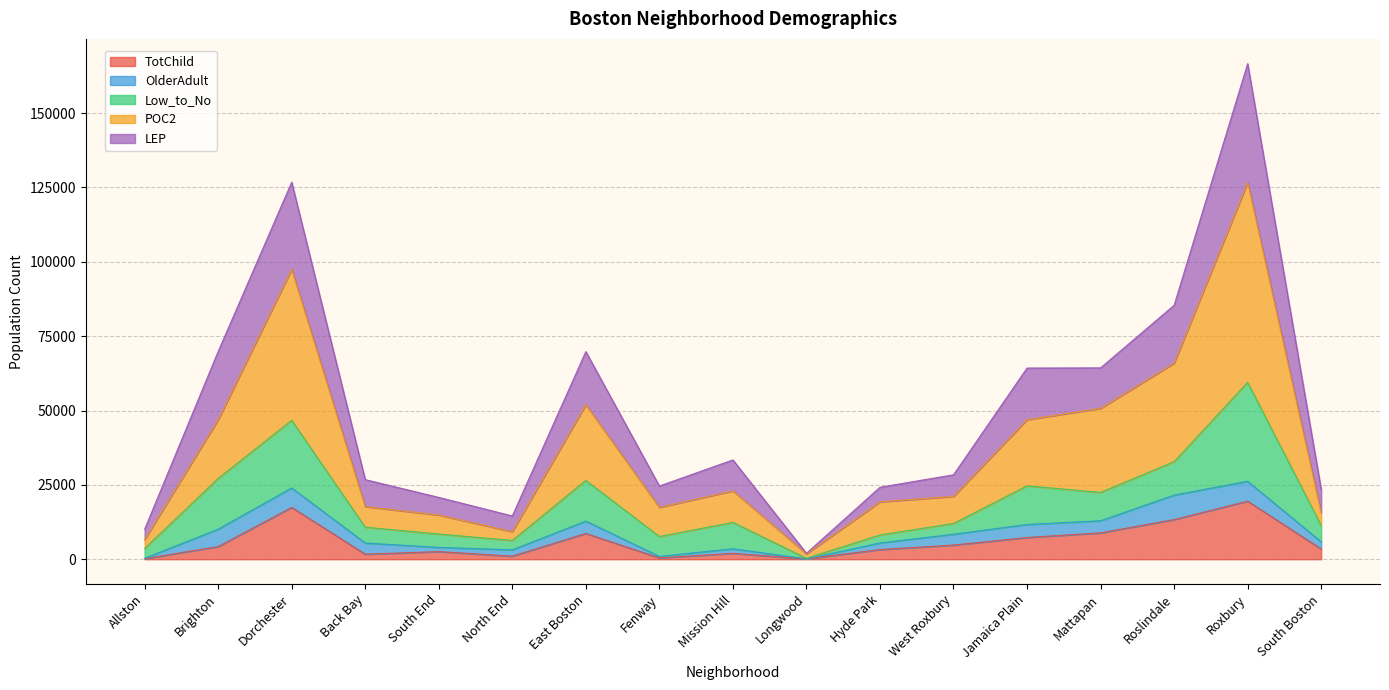

At which category is the sum across all series the highest?

Roxbury